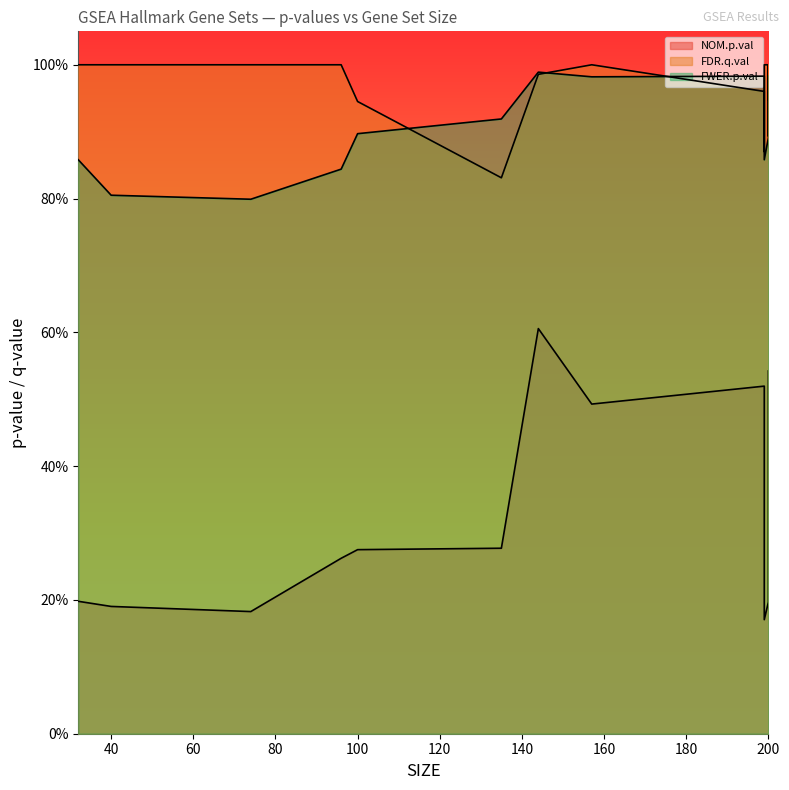

What is the sum of the FDR.q.val values at HALLMARK_UV_RESPONSE_DN and HALLMARK_ANDROGEN_RESPONSE?

1.9